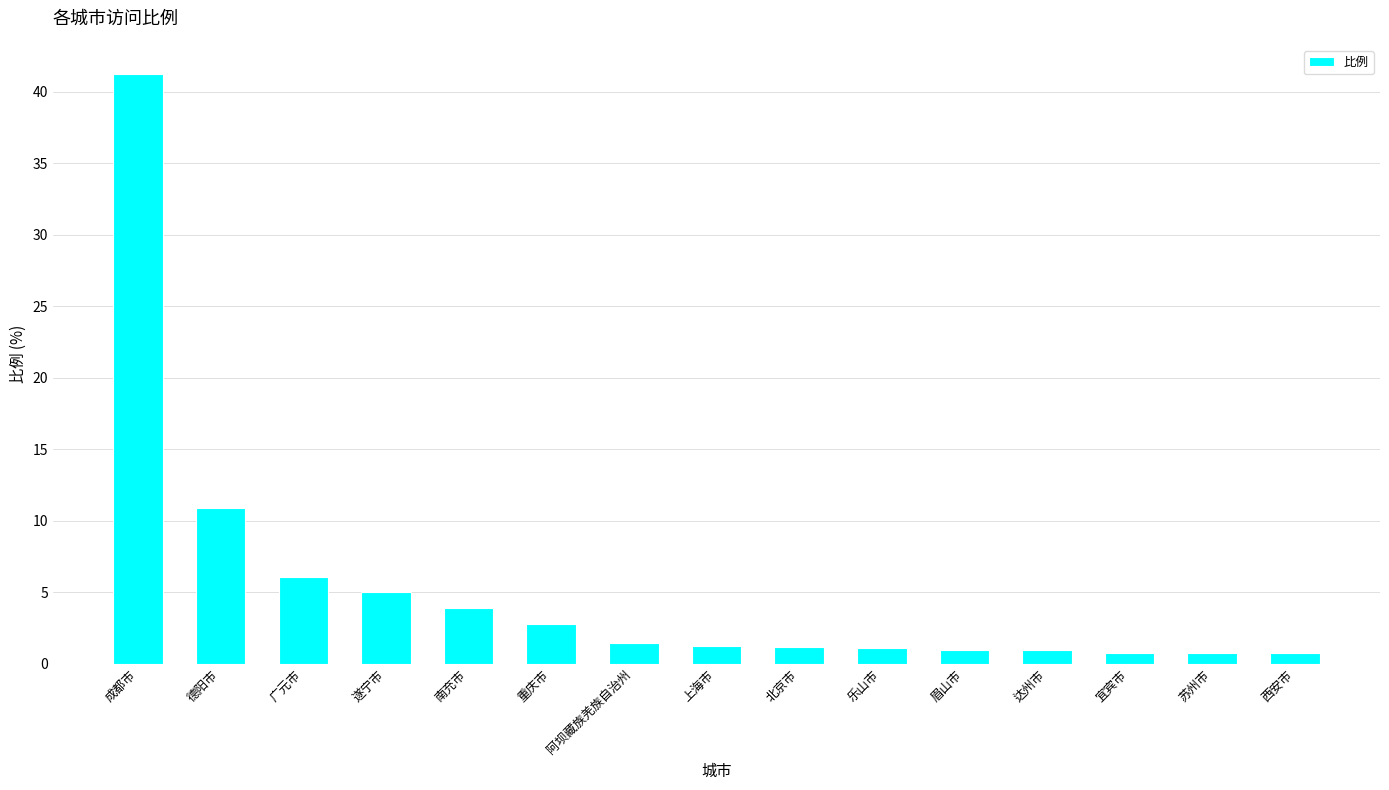

Approximately how many times larger is the value at 上海市 compared to 广元市?

0.2